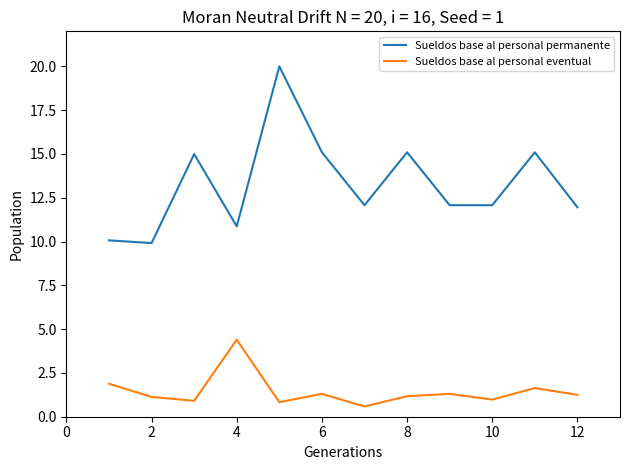

What is the greatest value displayed?

20.0